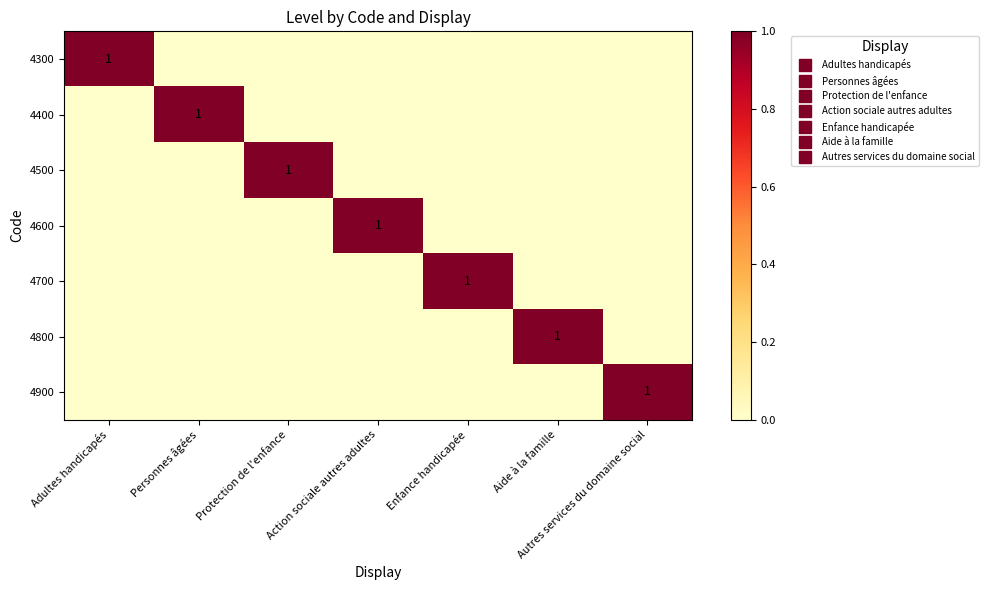

What is the total value across all series at Personnes âgées?

1